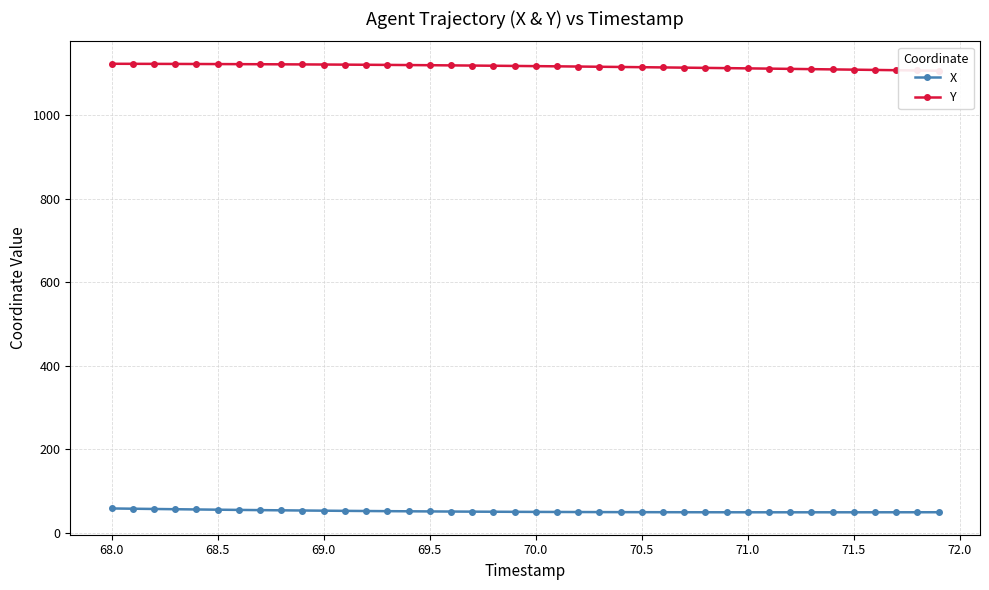

True or false: Y has more than 0 interior local peaks.

False